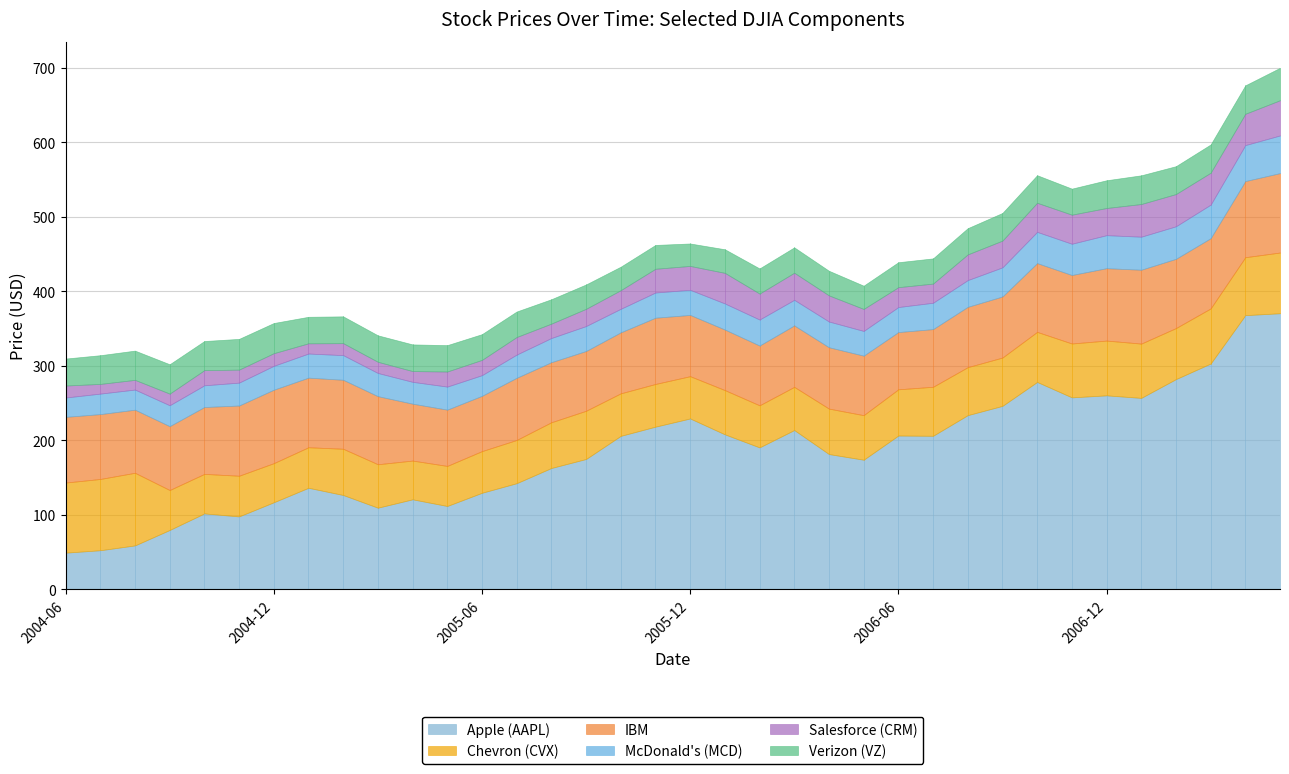

How many values in the MCDONALDS CORP series exceed 33?

21